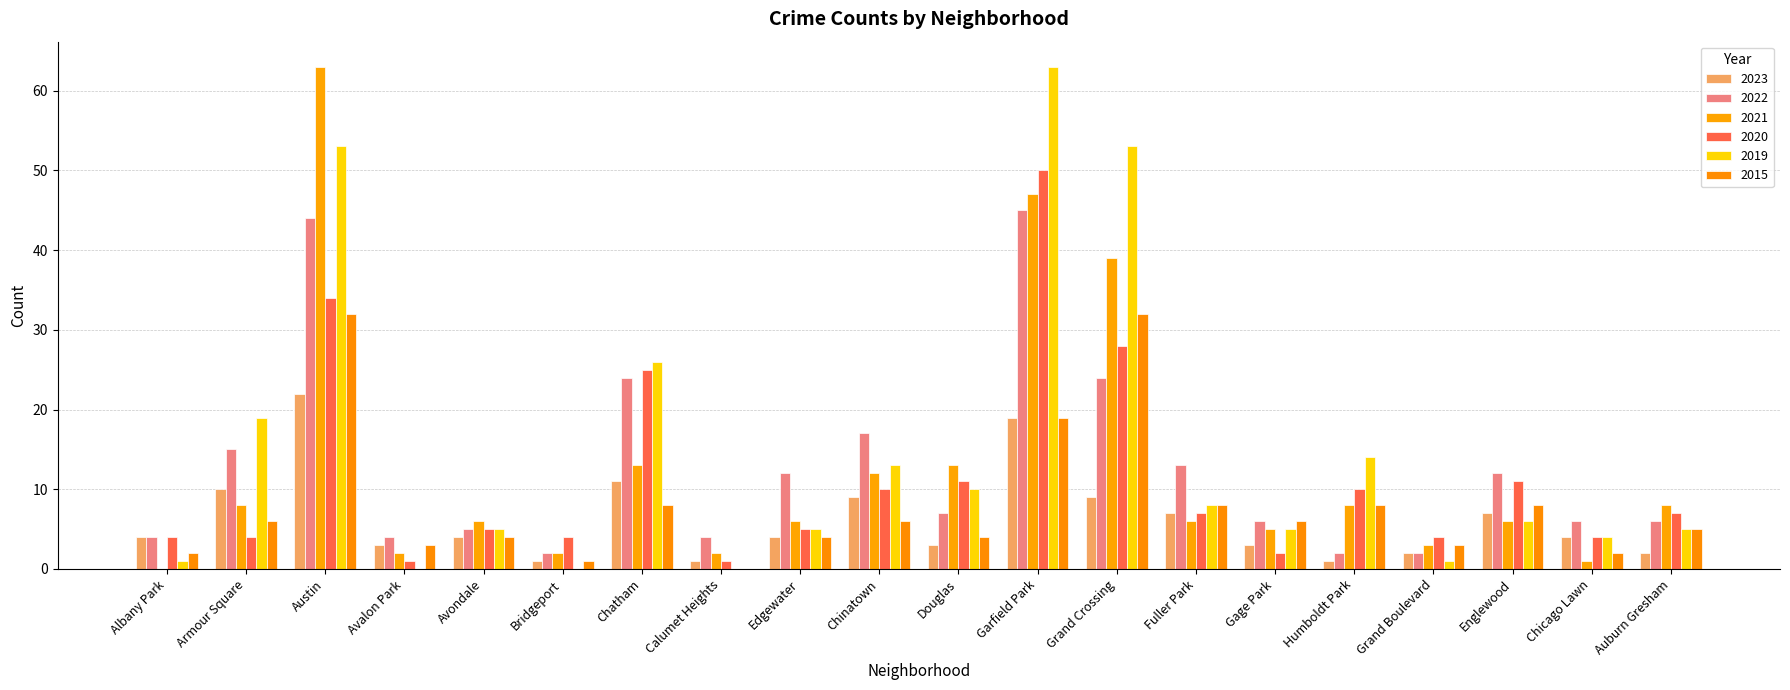

The value of 2023 at Avalon Park is 5. True or false?

False